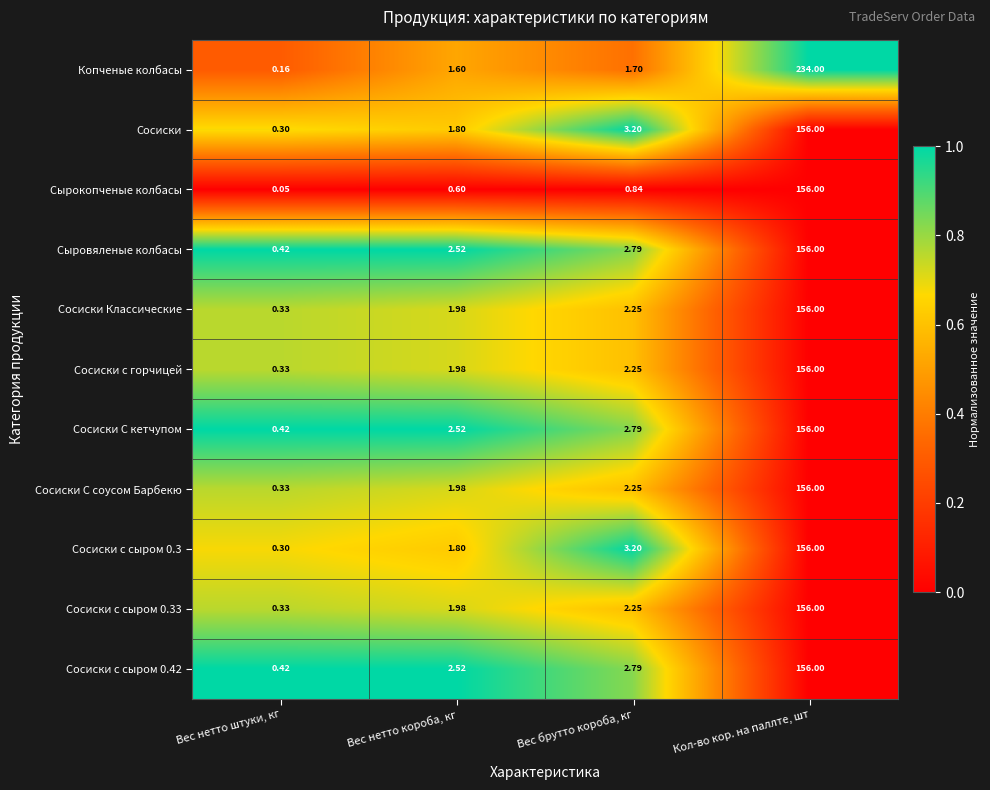

Where does the Сосиски С соусом Барбекю series first go above 2?

Вес брутто короба, кг